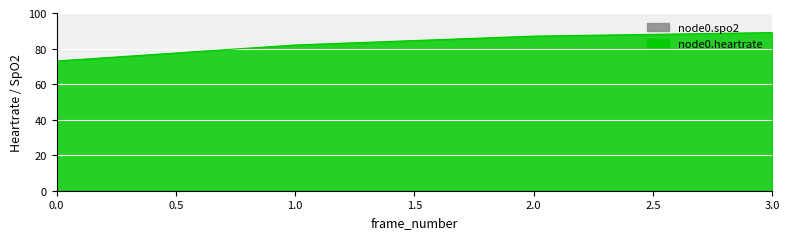

Approximately how many times larger is the value at 2 compared to 1?

1.1